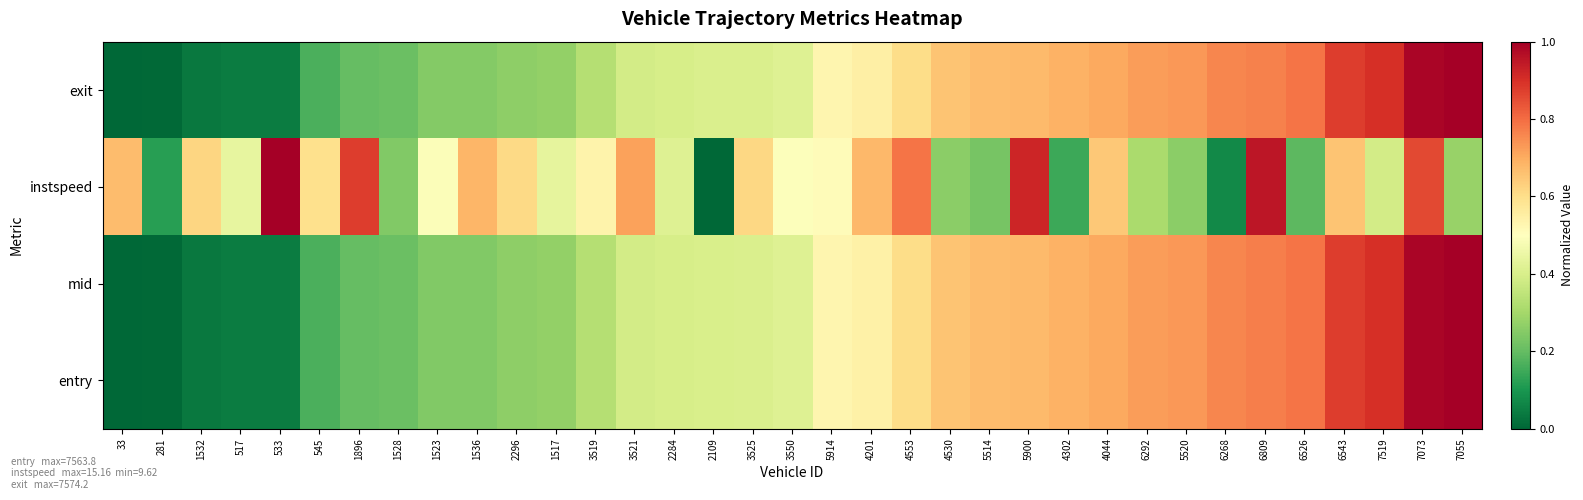

At which category is the sum across all series the highest?

7073